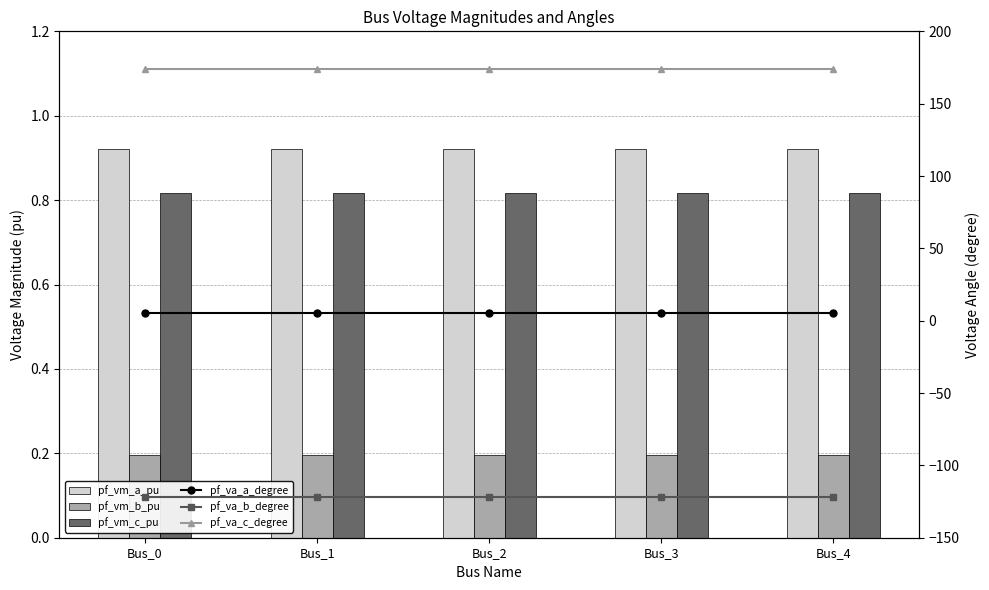

Reading left to right, what are all the values shown in this chart?

pf_vm_a_pu: Bus_0=0.9	Bus_1=0.9	Bus_2=0.9	Bus_3=0.9	Bus_4=0.9
pf_vm_b_pu: Bus_0=0.2	Bus_1=0.2	Bus_2=0.2	Bus_3=0.2	Bus_4=0.2
pf_vm_c_pu: Bus_0=0.8	Bus_1=0.8	Bus_2=0.8	Bus_3=0.8	Bus_4=0.8
pf_va_a_degree: Bus_0=5.2	Bus_1=5.2	Bus_2=5.2	Bus_3=5.2	Bus_4=5.2
pf_va_b_degree: Bus_0=-122.1	Bus_1=-122.1	Bus_2=-122.1	Bus_3=-122.1	Bus_4=-122.1
pf_va_c_degree: Bus_0=174.2	Bus_1=174.2	Bus_2=174.2	Bus_3=174.2	Bus_4=174.2